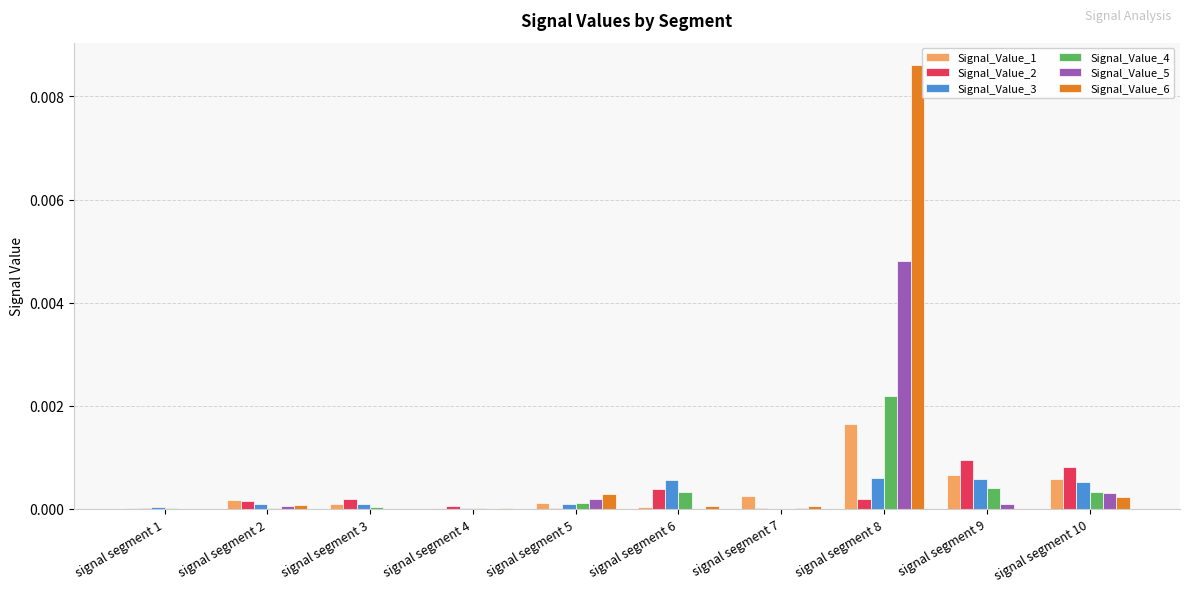

True or false: Signal_Value_5 has a value of 0.0 at signal segment 10.

True